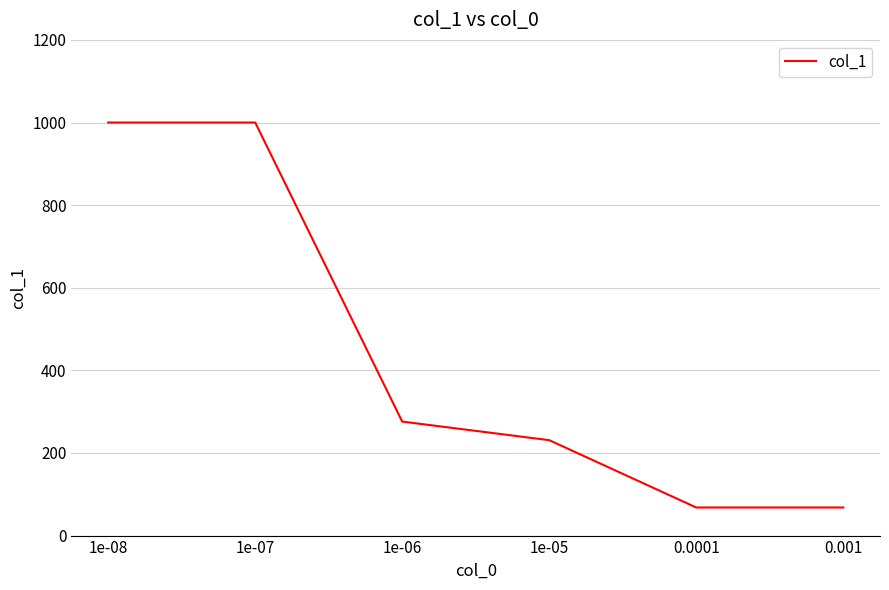

True or false: there are more than 1 points higher than both neighbors.

False